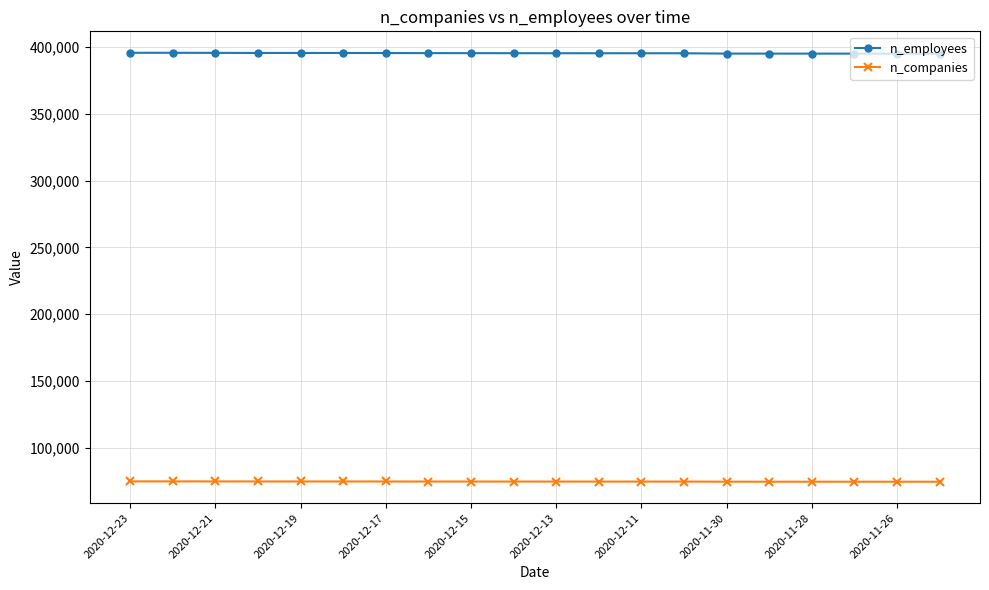

Rank the series by their average value, from lowest to highest.

n_companies, n_employees